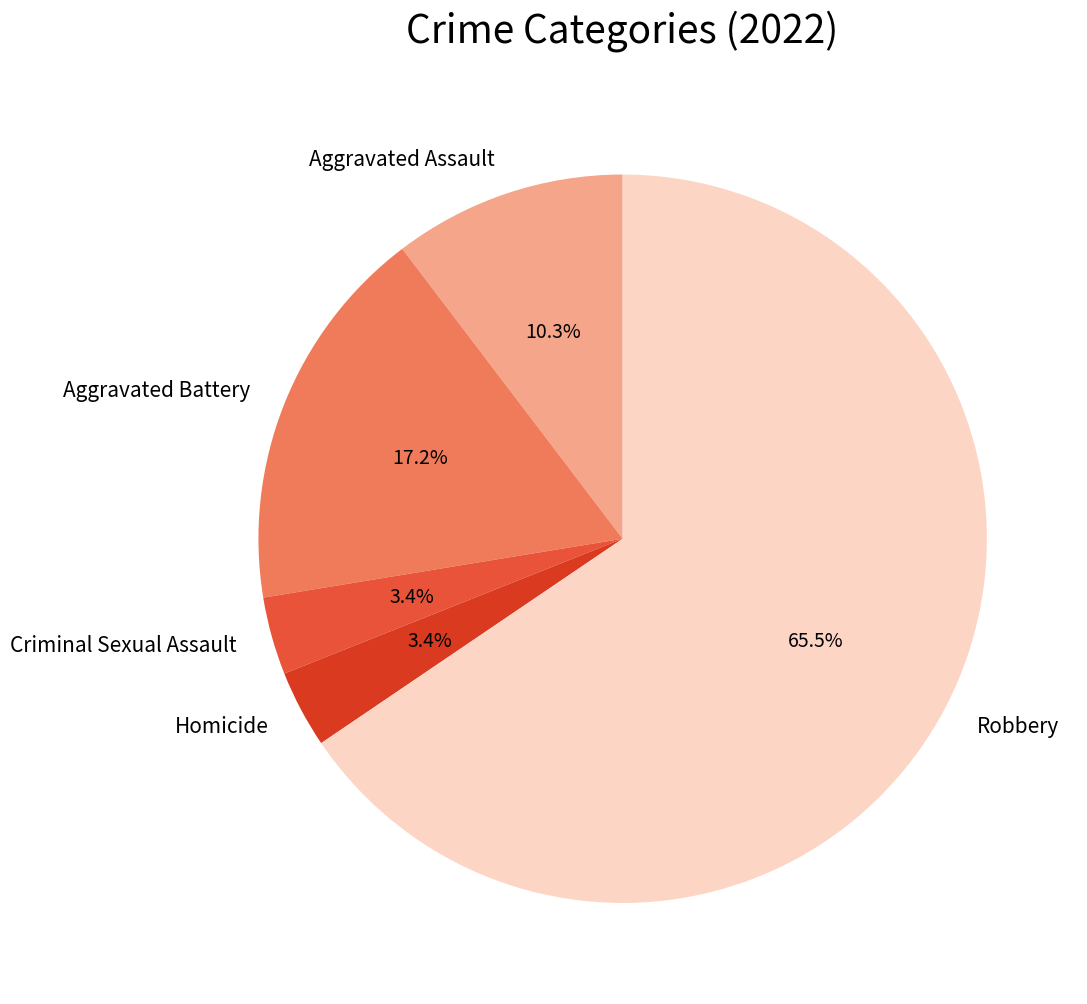

To the nearest percent, what is the average slice percentage?

20%